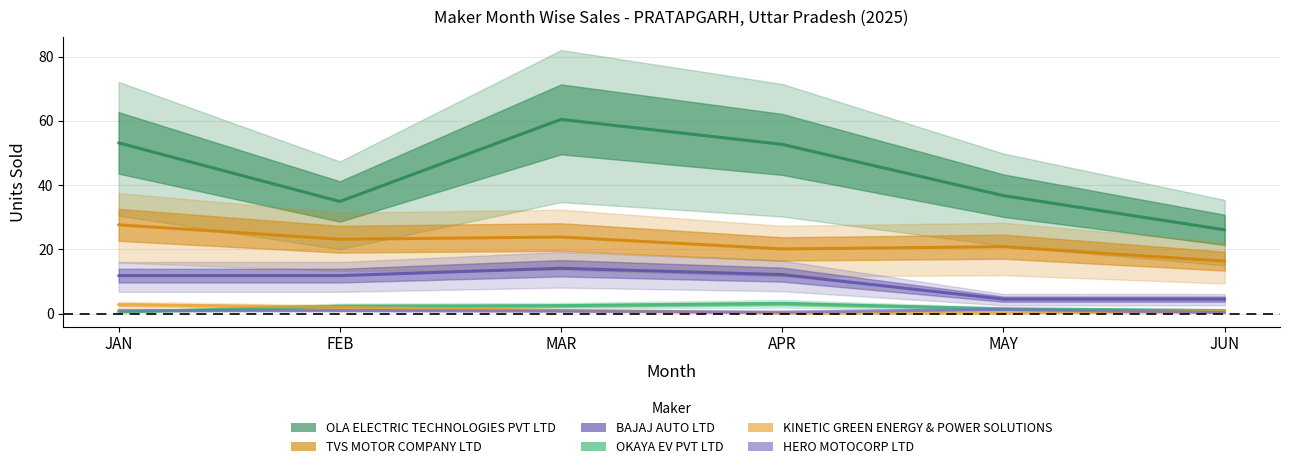

How many lines are shown in the chart?

6